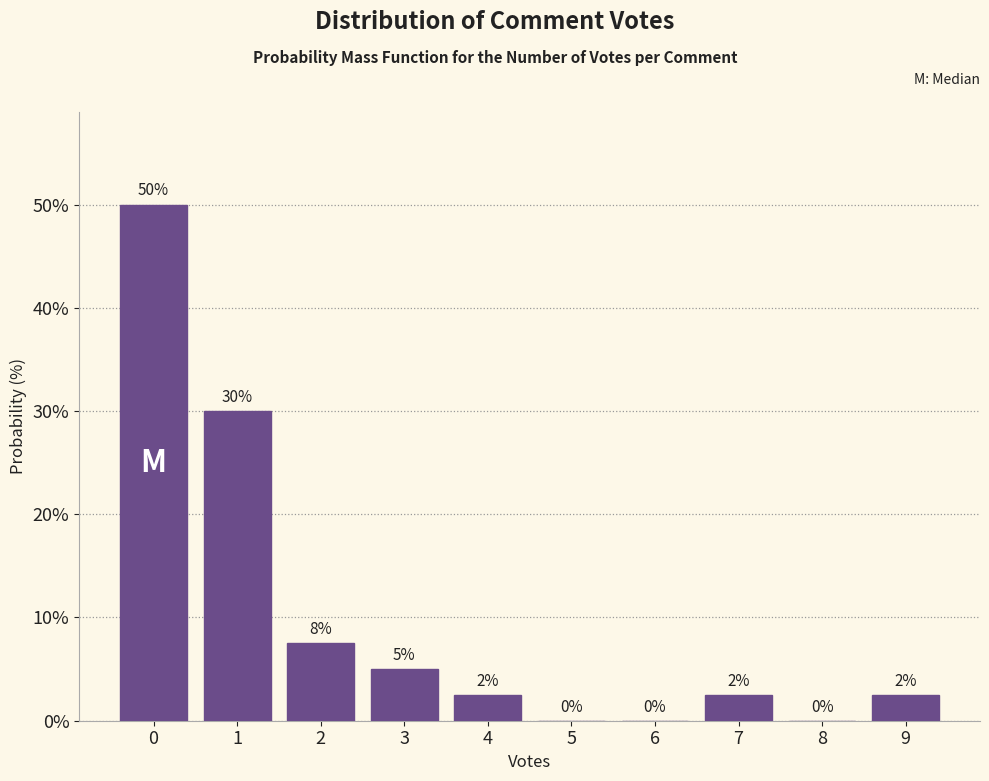

What is the maximum value shown in the chart?

50.0